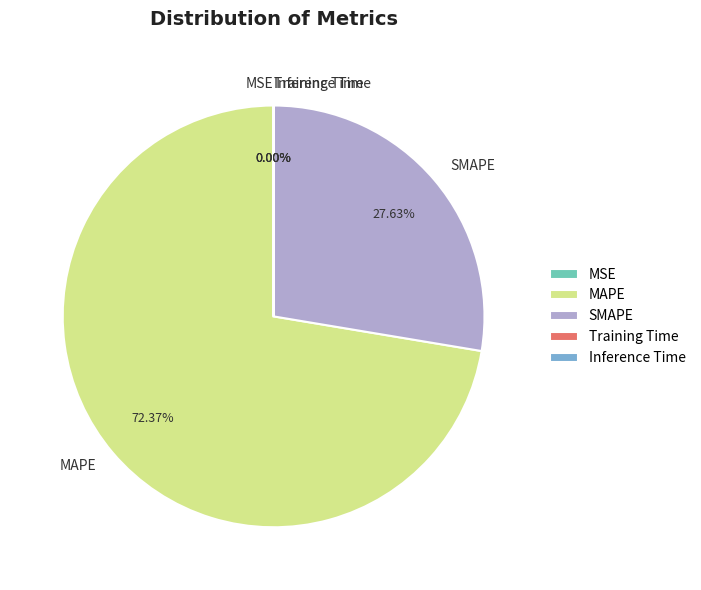

Is there a majority slice in this chart?

Yes